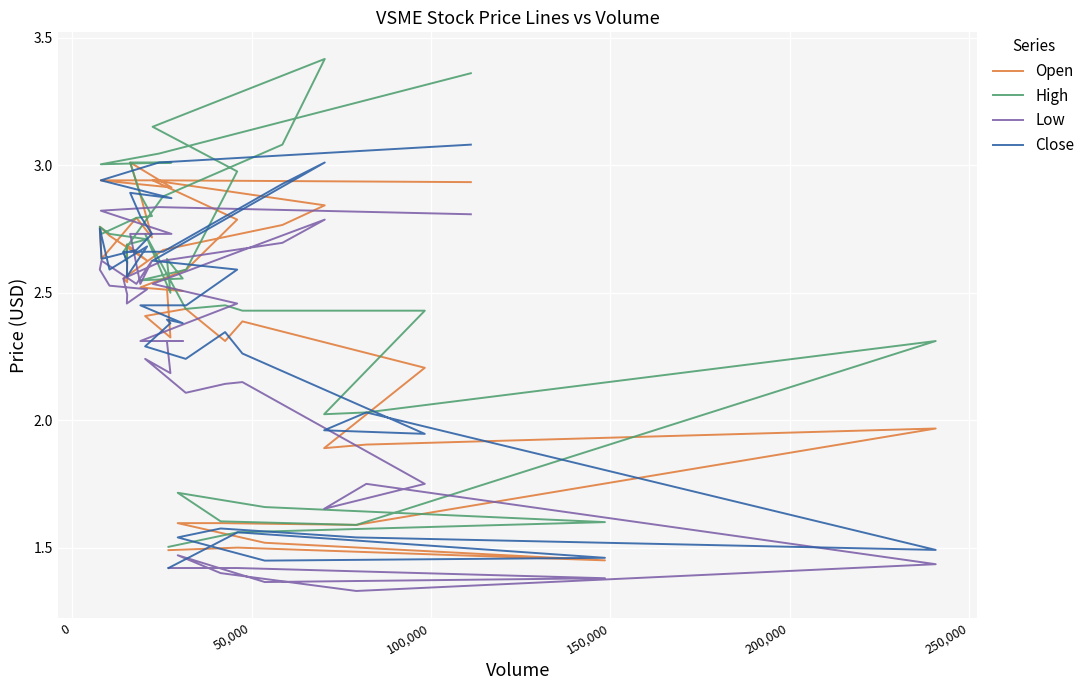

Which series has the largest total across all categories?

High